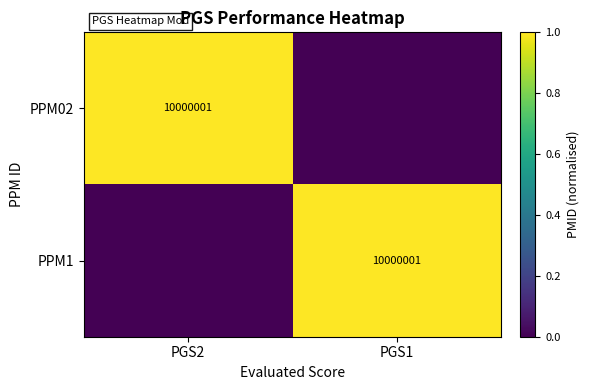

True or false: PPM1 has a value of 5678275 at PGS1.

False